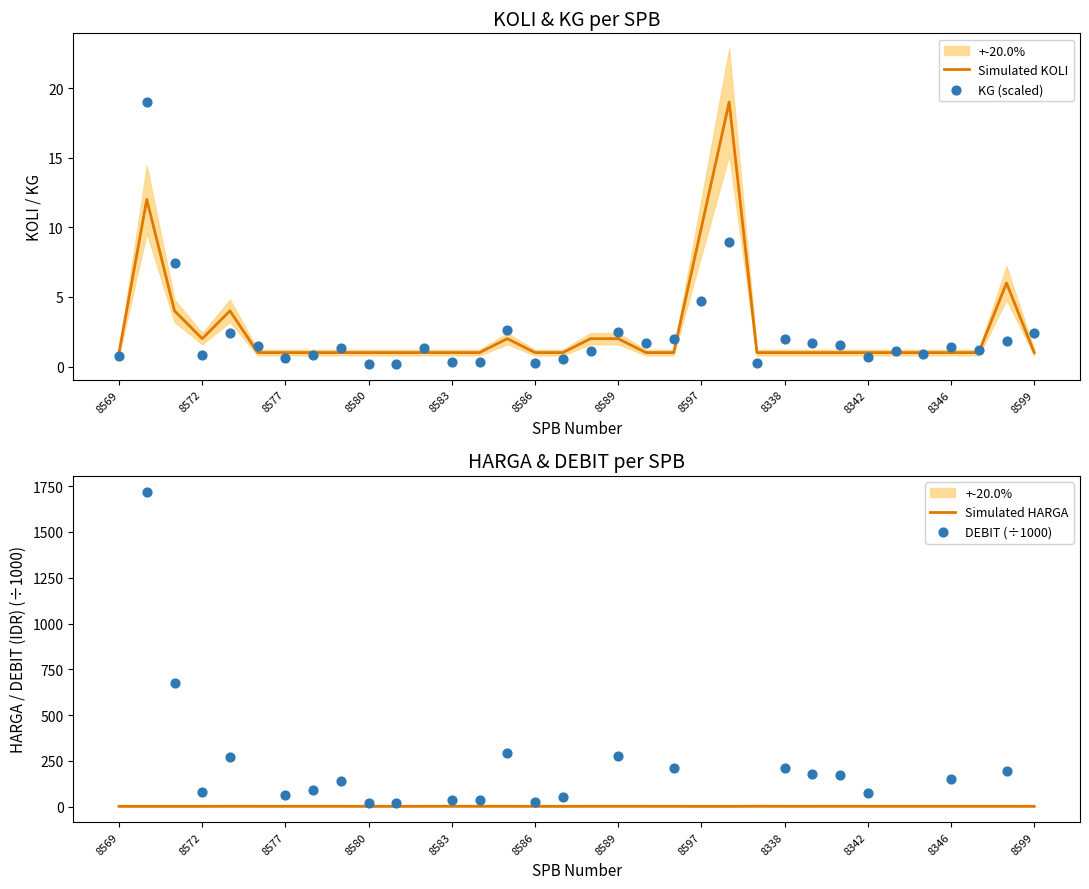

Which series contains the lowest Y value?

KG